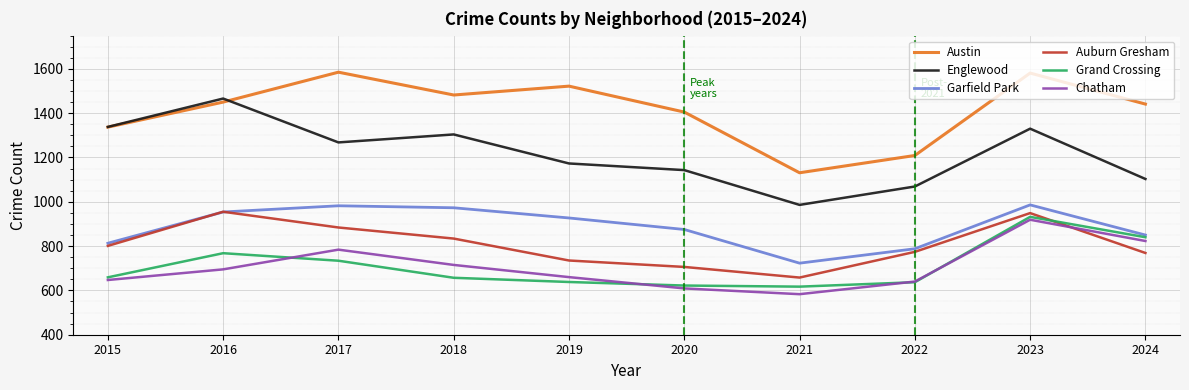

What is the difference between the second highest and second lowest values in the Chatham series?

214